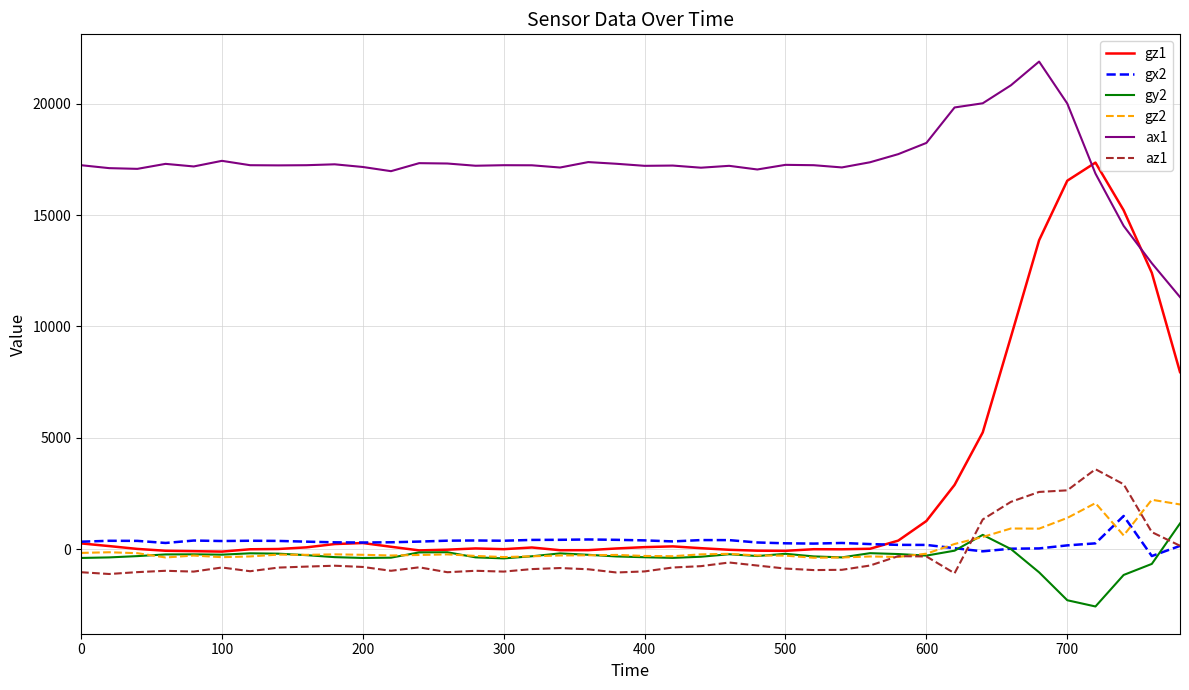

What is the difference between the maximum and minimum values in the gz1 series?

17464